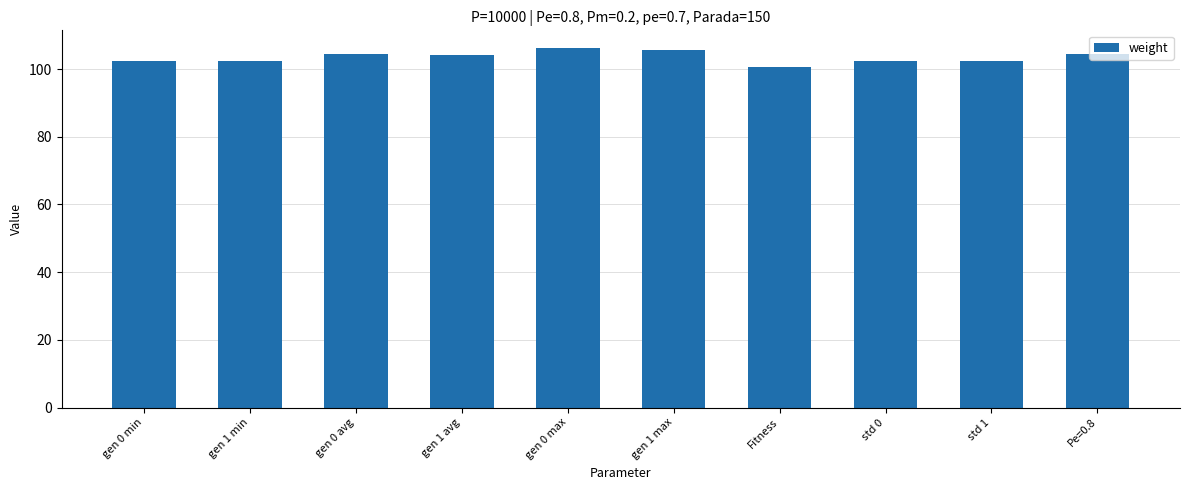

Approximately how many times larger is the value at gen 0 avg compared to gen 1 max?

1.0